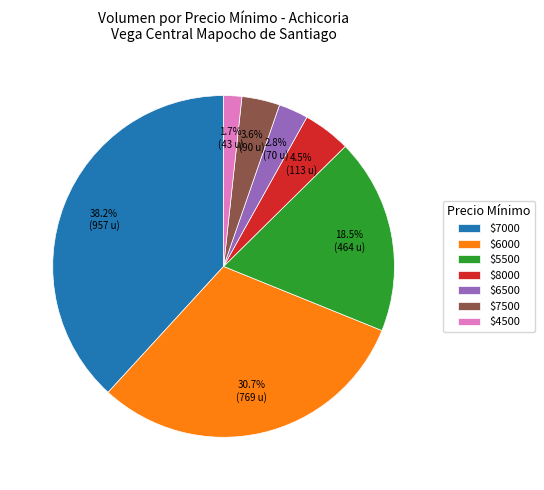

Does any single category account for the majority?

No